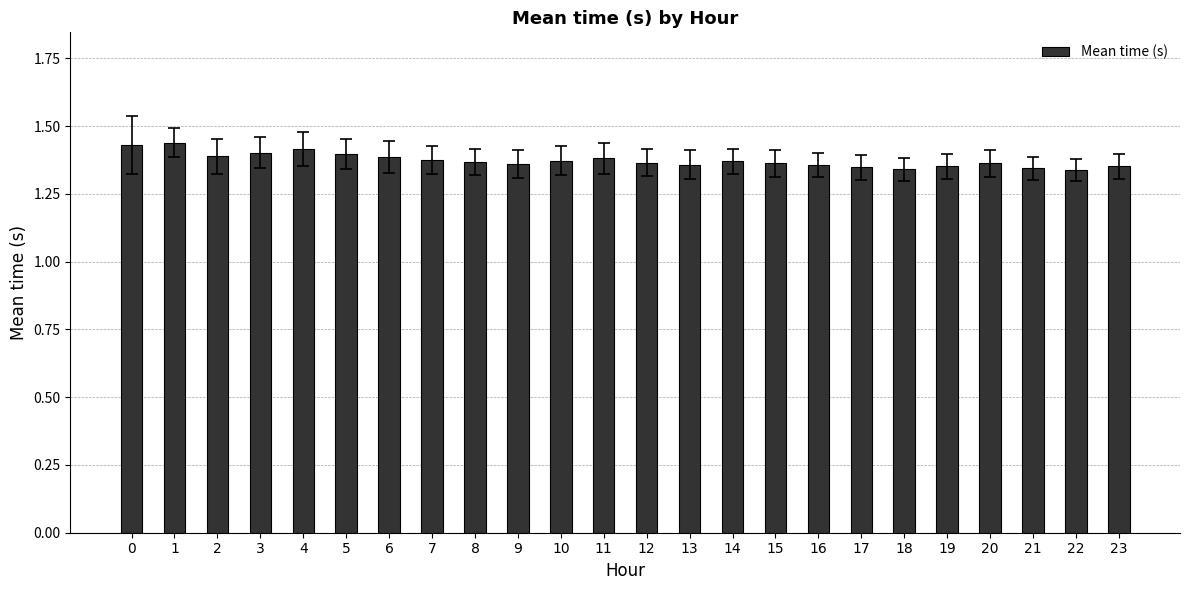

What is the difference between the maximum and minimum values?

0.1